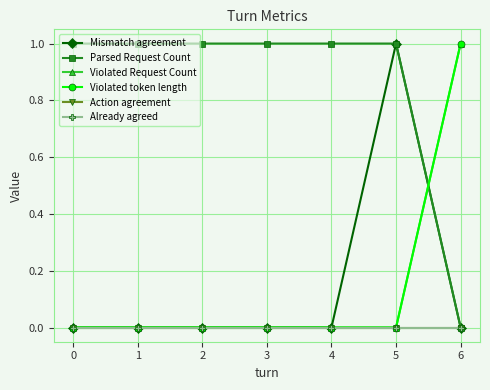

Does the chart have visible grid lines?

Yes